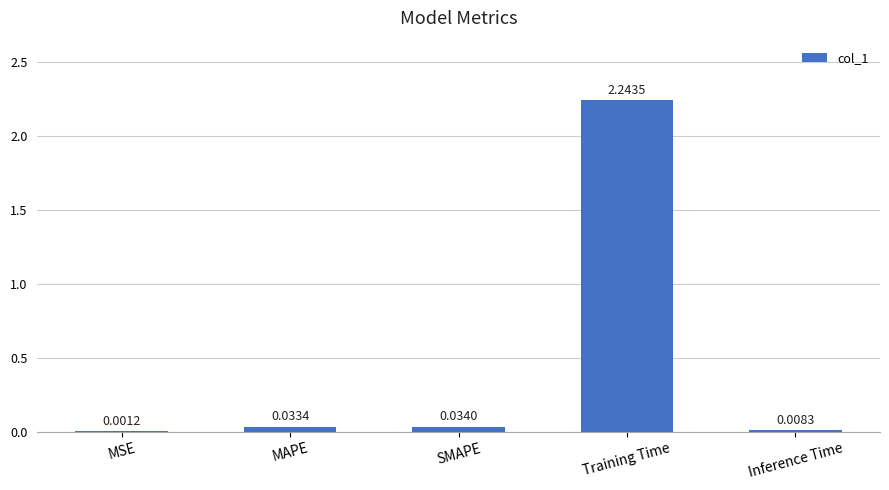

Which has a higher value, Training Time or Inference Time?

Training Time